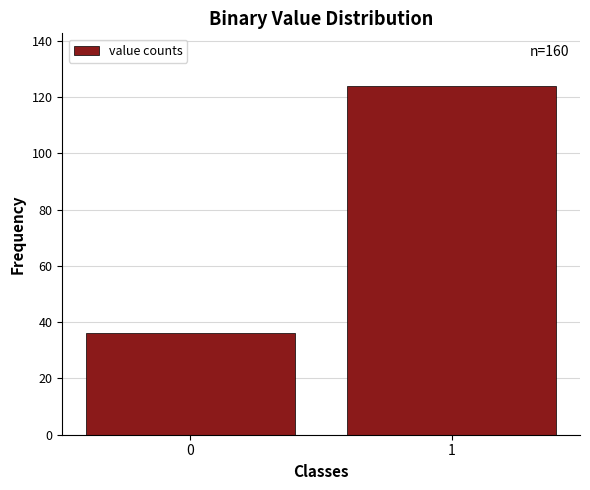

Reading left to right, list all the values displayed in this chart.

36	124